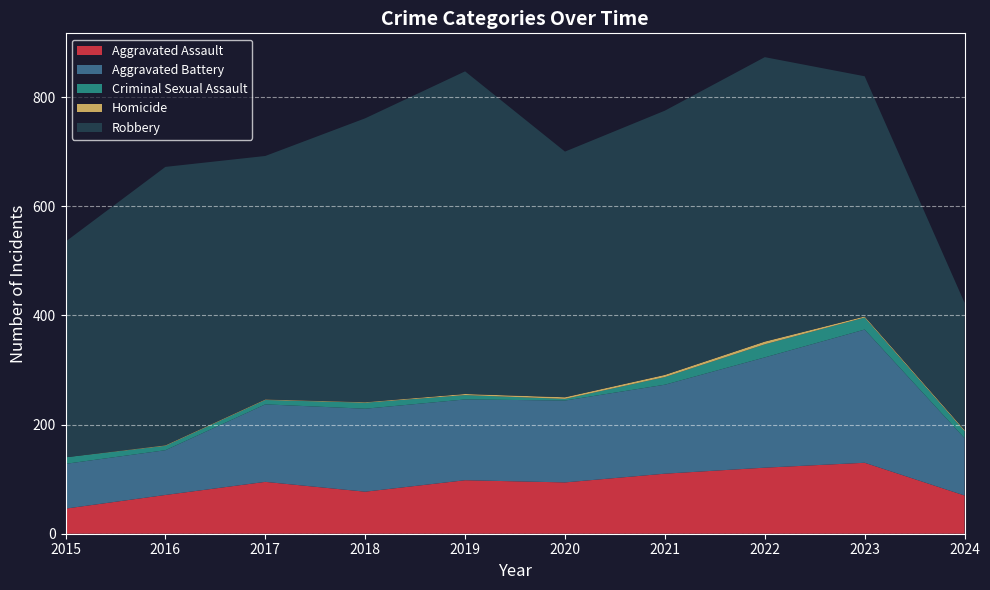

Reading right to left, list all the values displayed in this chart.

Aggravated Assault: 2024=70	2023=130	2022=121	2021=110	2020=94	2019=98	2018=77	2017=95	2016=71	2015=46
Aggravated Battery: 2024=105	2023=244	2022=202	2021=163	2020=150	2019=148	2018=152	2017=142	2016=82	2015=82
Criminal Sexual Assault: 2024=13	2023=22	2022=24	2021=14	2020=3	2019=8	2018=11	2017=8	2016=8	2015=12
Homicide: 2024=2	2023=2	2022=5	2021=4	2020=3	2019=2	2018=1	2017=1	2016=1	2015=0
Robbery: 2024=233	2023=440	2022=521	2021=484	2020=450	2019=591	2018=520	2017=446	2016=510	2015=395